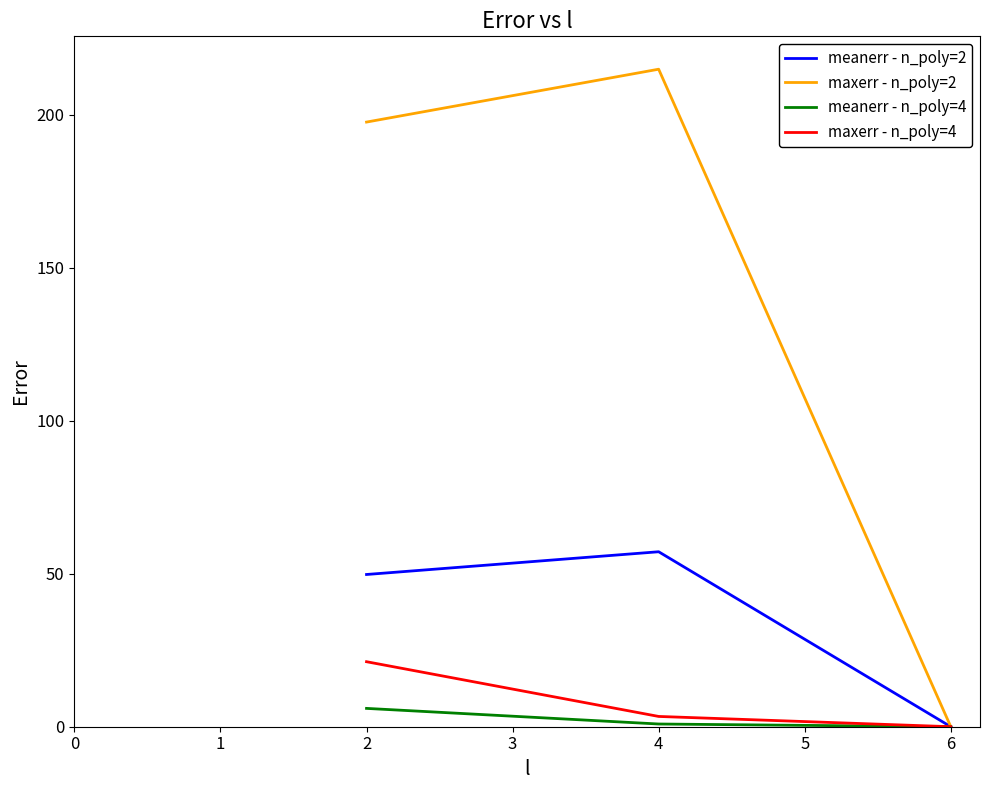

Which series has the largest range (max minus min)?

maxerr - n_poly=2